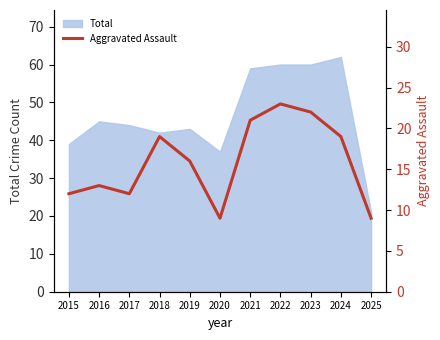

The chart shows a value of 23 at 2022. True or false?

True